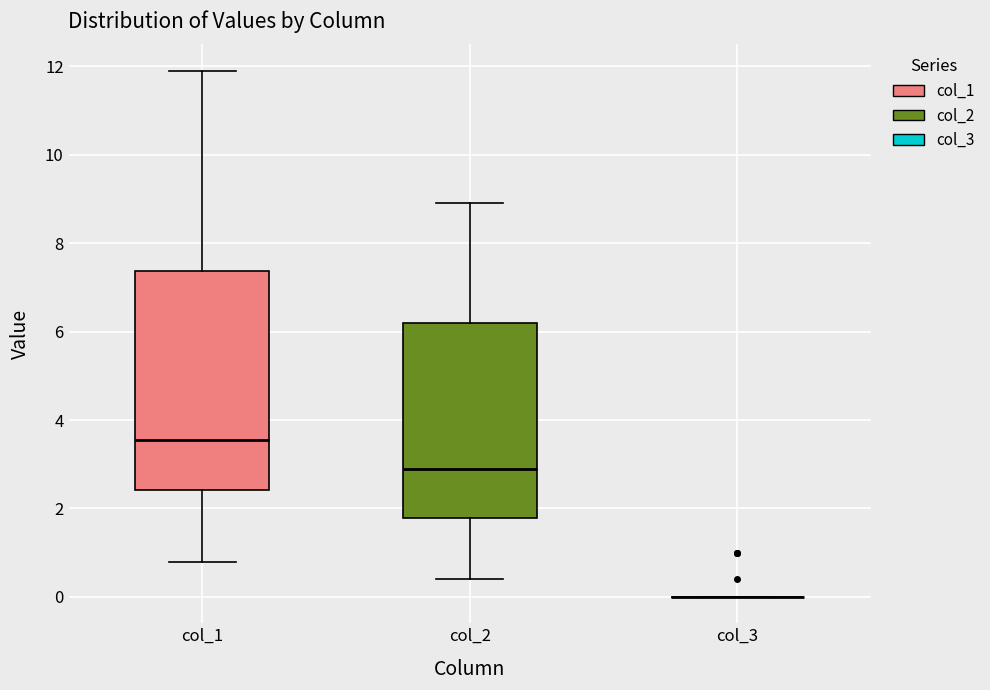

Reading left to right, transcribe this box plot: for each box, give where its median line is, the range the box spans, and where its two whiskers end, as read against the y-axis. The values are not printed on the chart, so give them approximately, as read against the axis.

col_1: median 3.6, box 2.4 to 7.4, whiskers 0.8 to 12.0
col_2: median 3.0, box 1.8 to 6.2, whiskers 0.4 to 9.0
col_3: box collapsed to a line at 0.0, whiskers 0.0 to 0.0